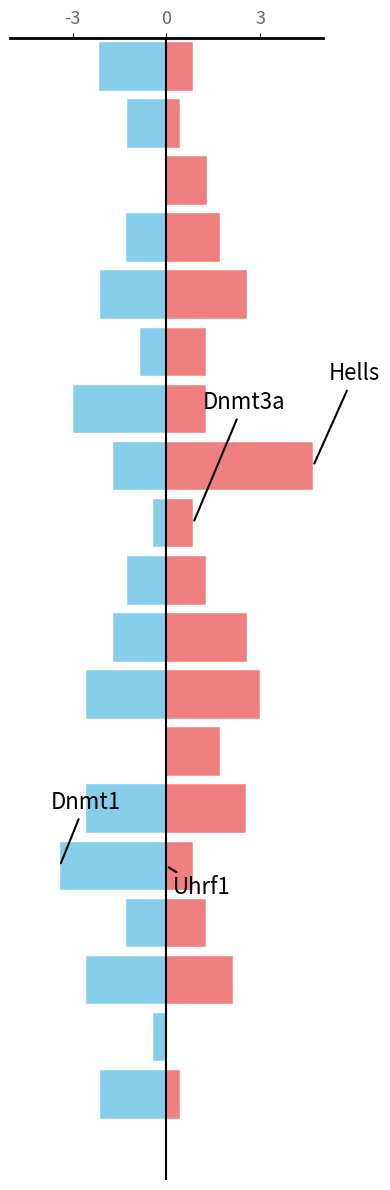

Does the chart contain any negative values?

Yes